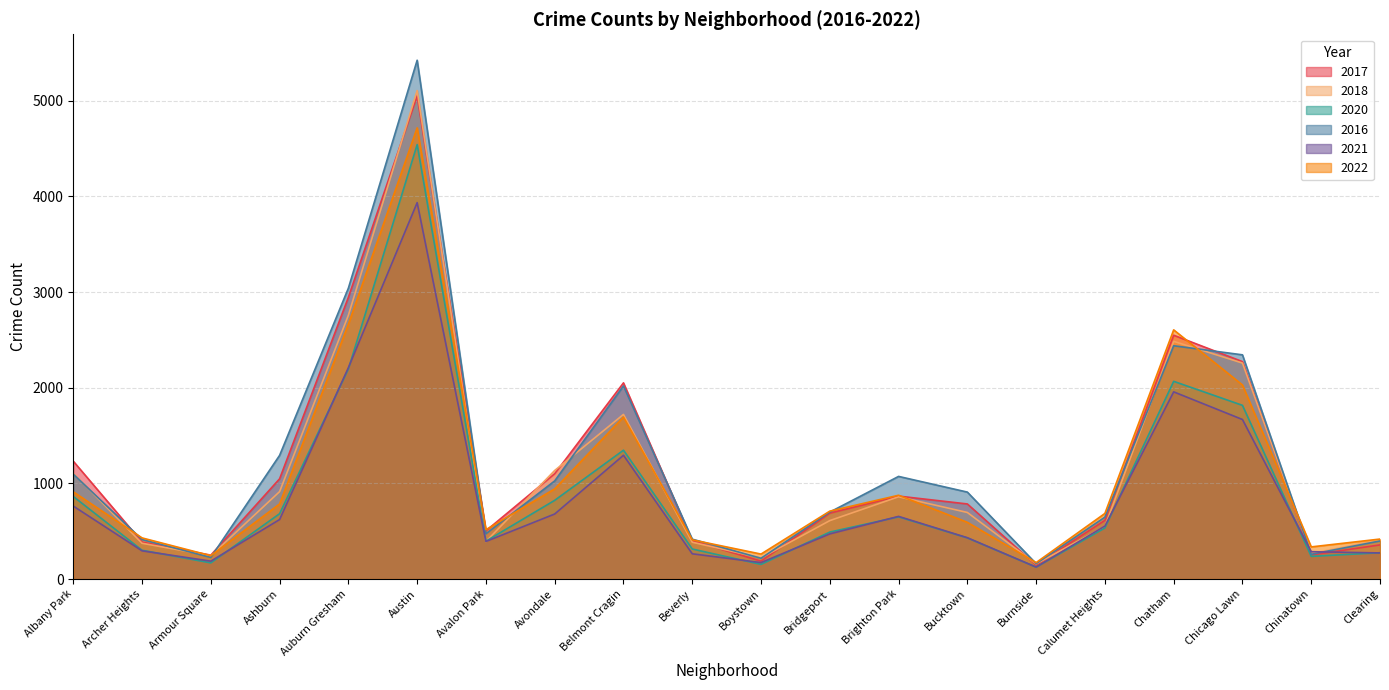

After their last crossing, which series has the higher values: 2021 or 2018?

2018